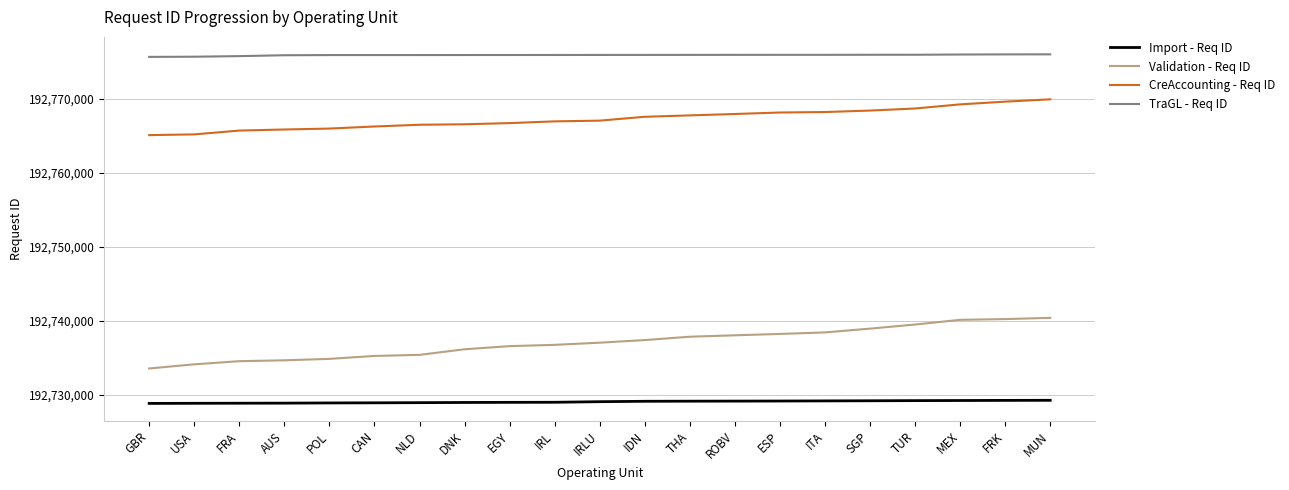

What is the maximum value shown in the chart?

192776010